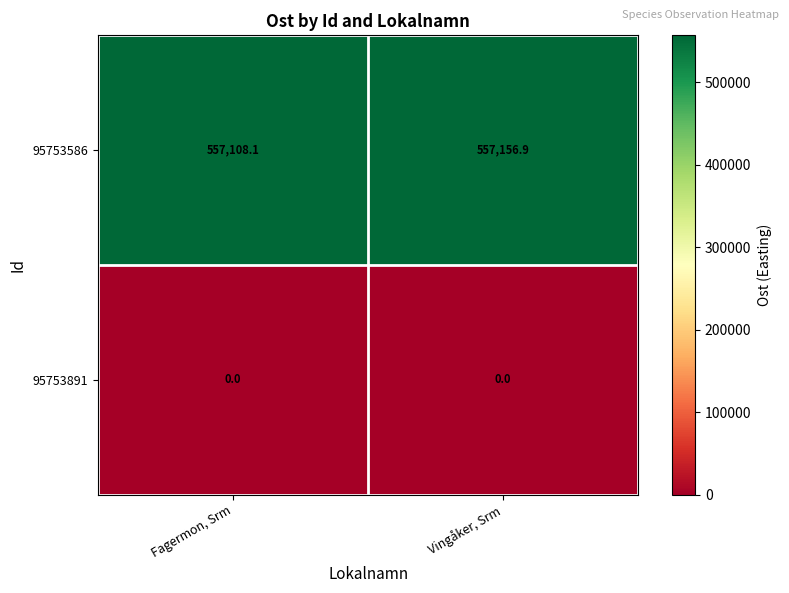

True or false: 95753586 has a value of 557108.1 at Fagermon, Srm.

True